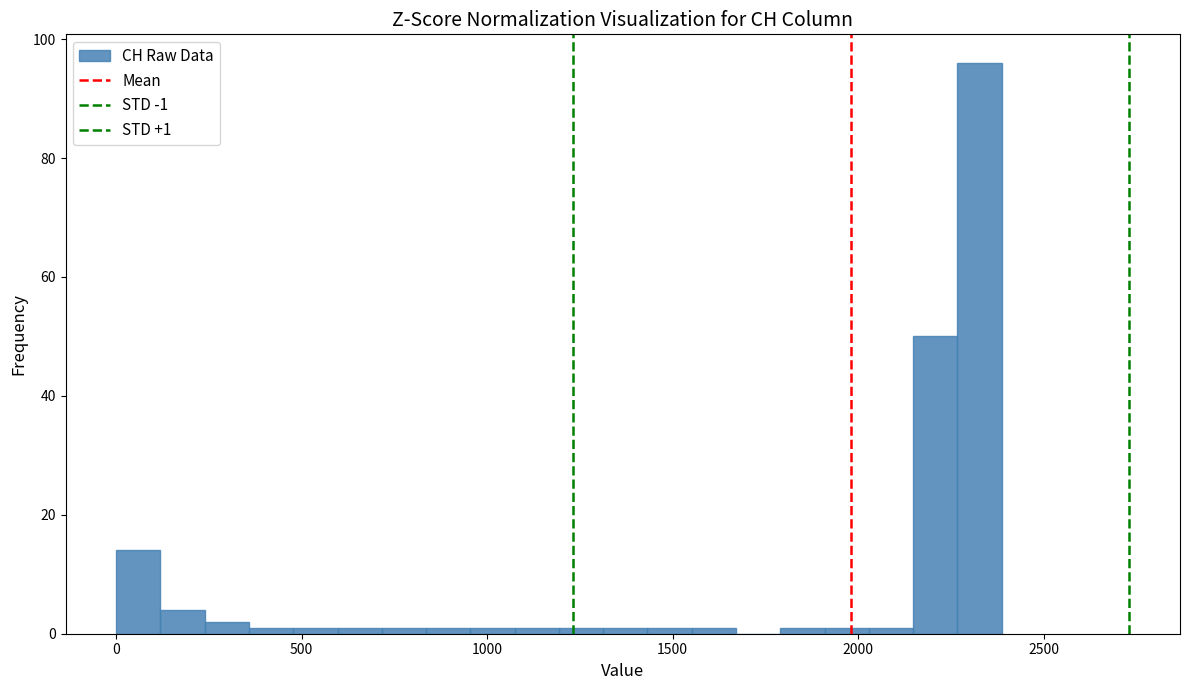

Read against the x-axis, roughly where is the centre of the tallest bar?

2350